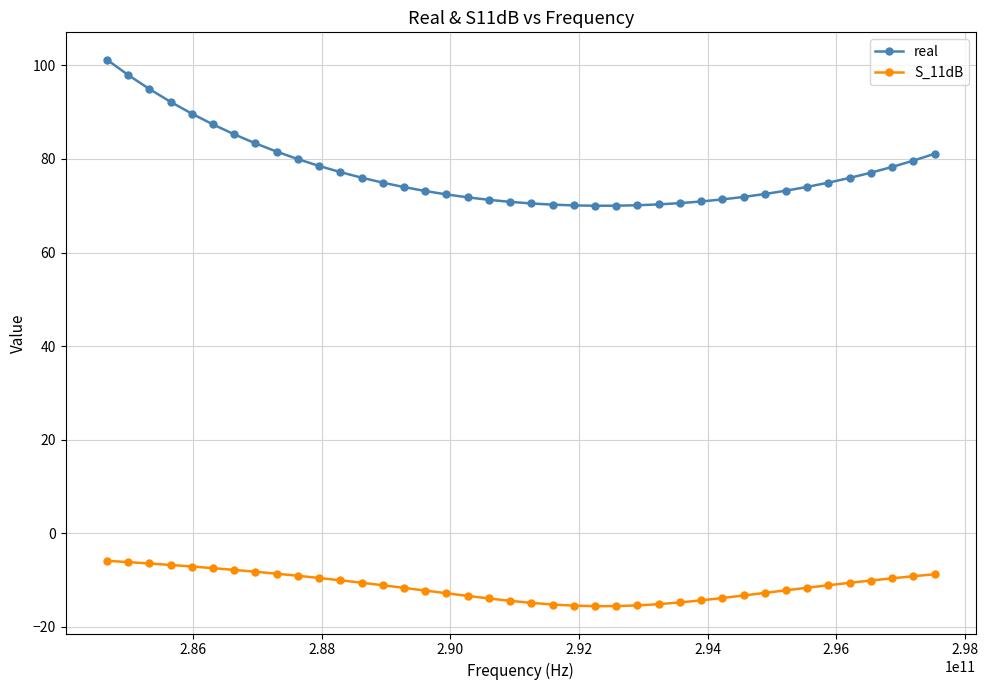

True or false: real and S_11dB cross at least once.

False